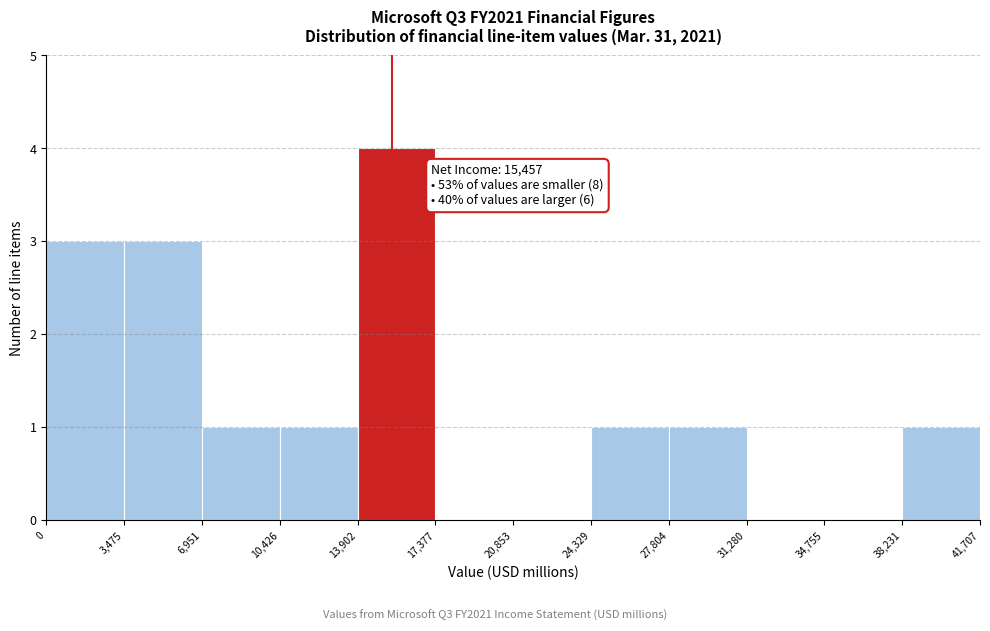

Over which range of the x-axis is the bar tallest?

13,902 to 17,377